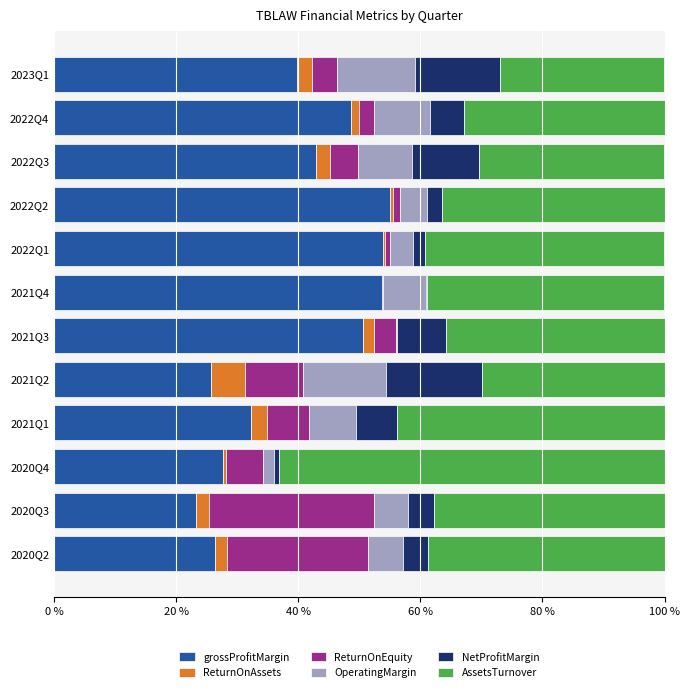

How many values in the grossProfitMargin series exceed 42?

6